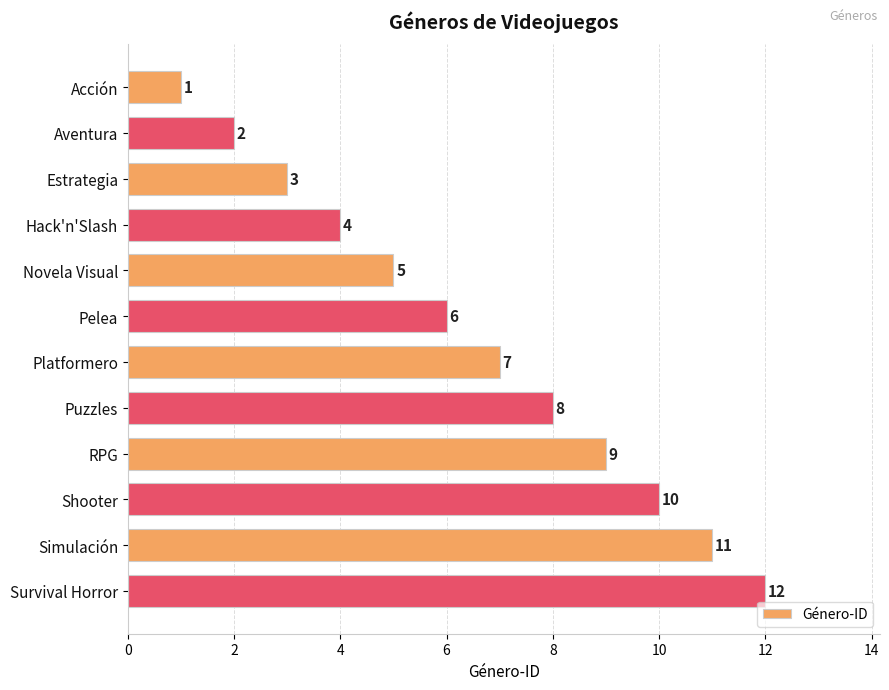

What is the change in value from Novela Visual to Simulación?

+6